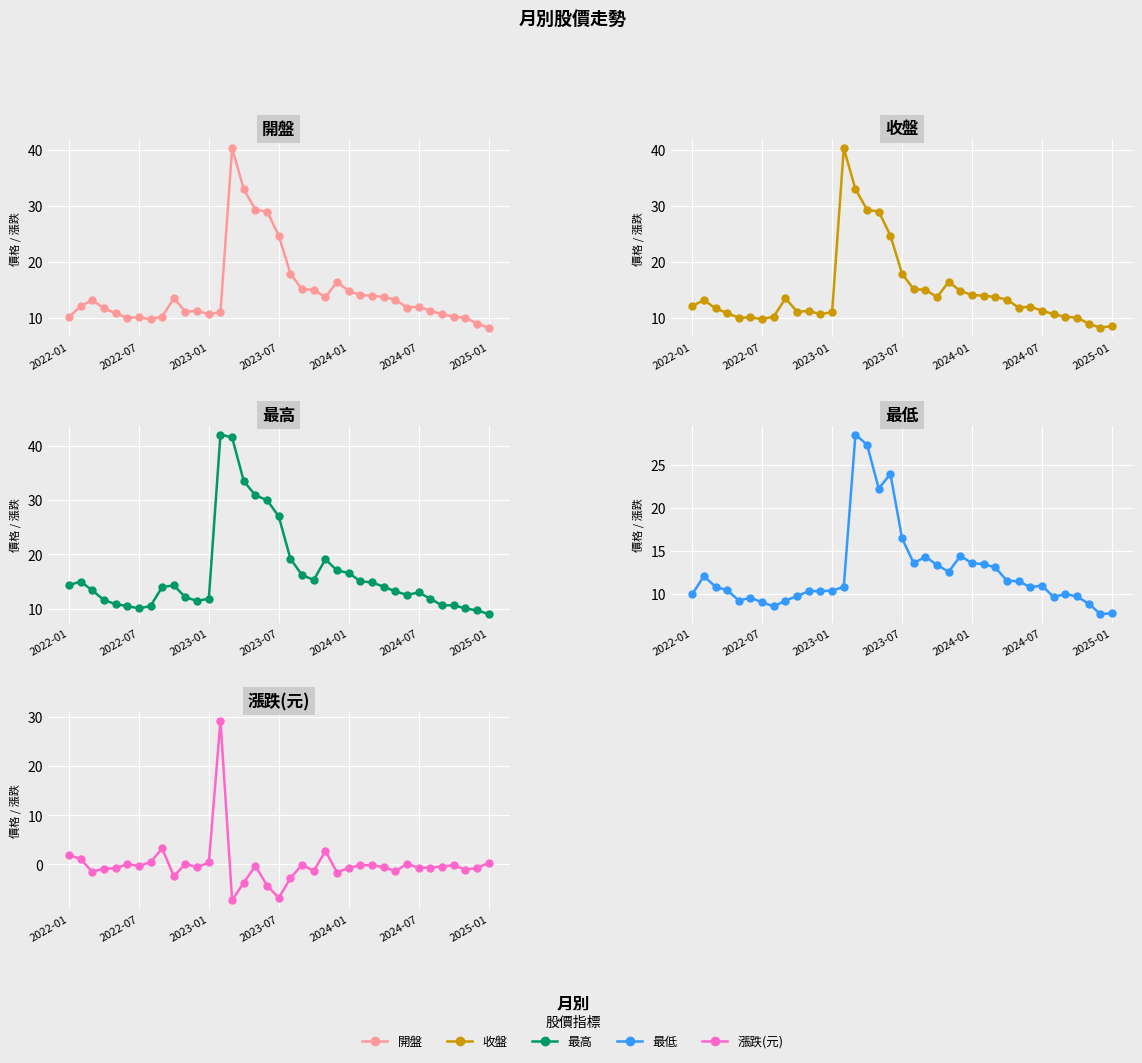

At which category does the chart reach its minimum across all series?

14